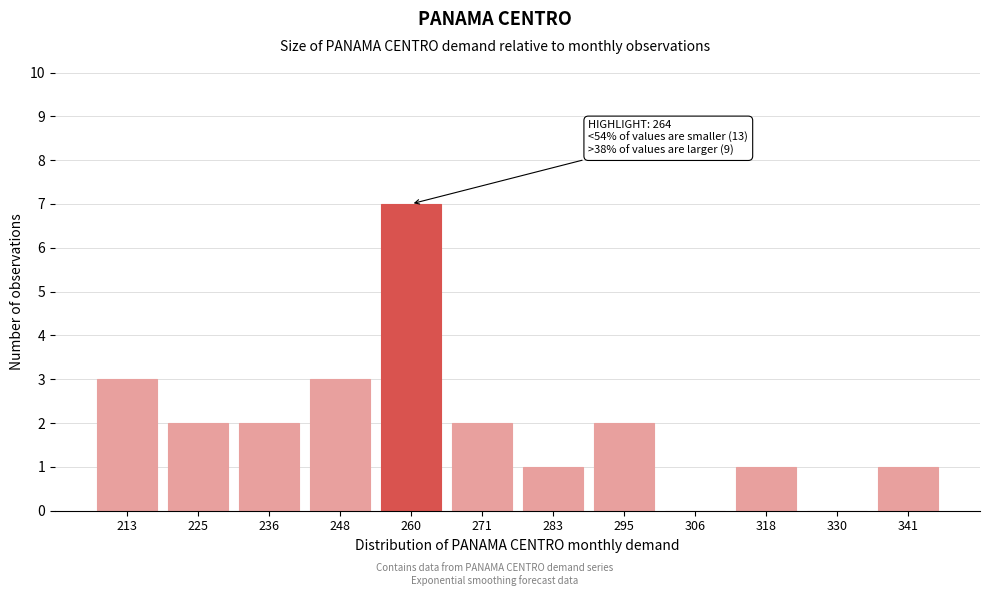

Reading left to right, what are all the values shown in this chart?

213=3	225=2	236=2	248=3	260=7	271=2	283=1	295=2	306=0	318=1	330=0	341=1